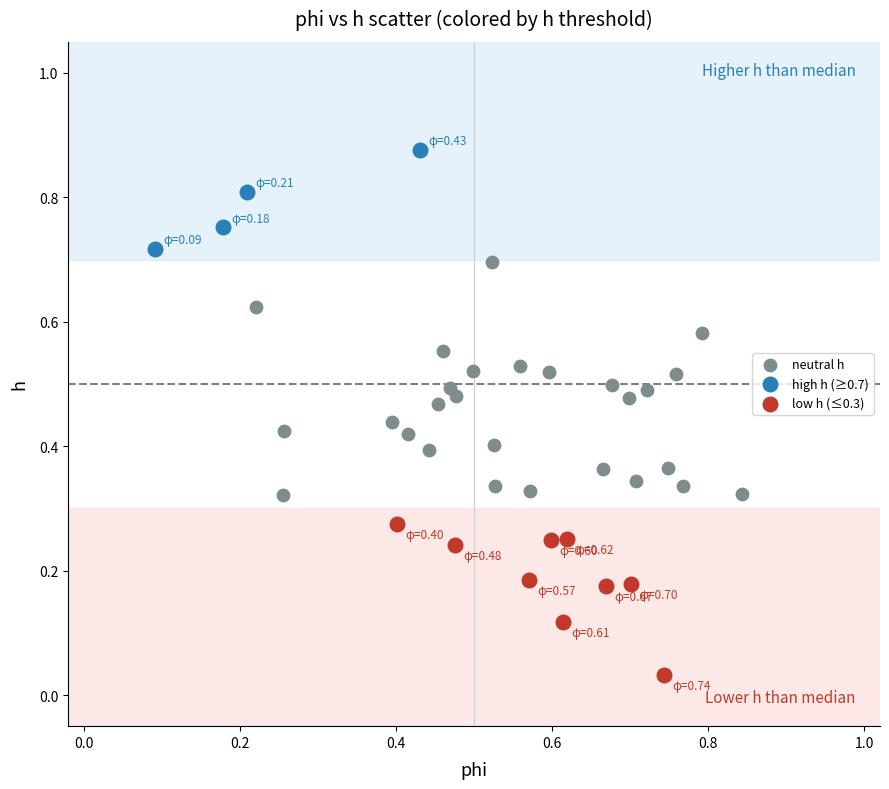

Which series has the widest spread of Y values?

neutral h